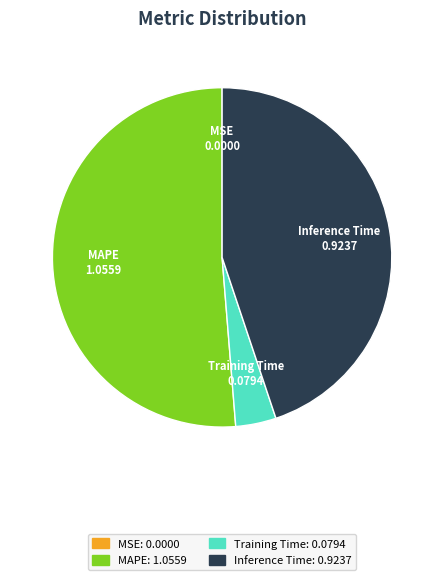

Does any single category account for the majority?

Yes